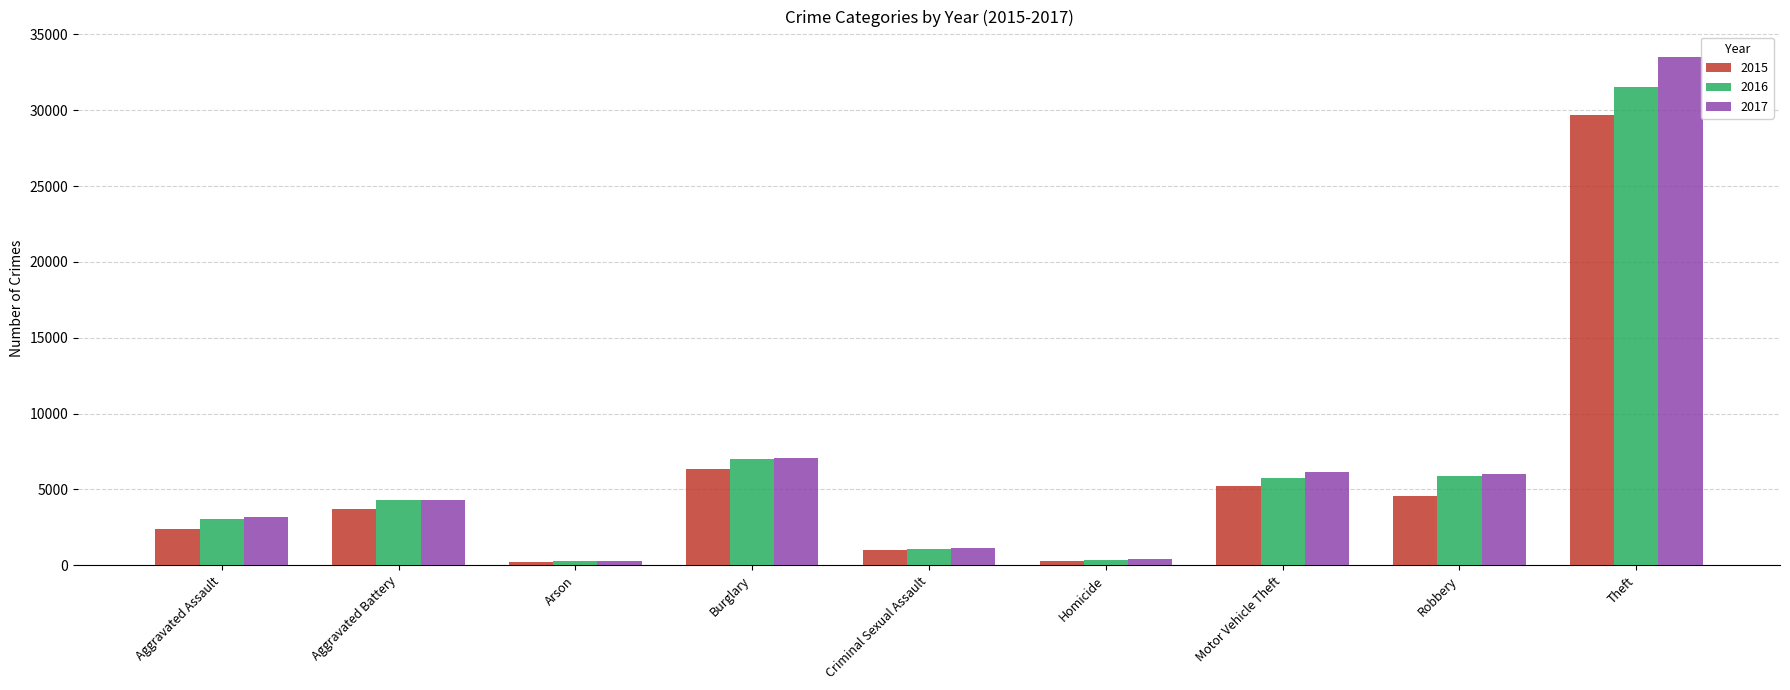

What is the approximate value of 2017 at Arson, to the nearest 100?

300